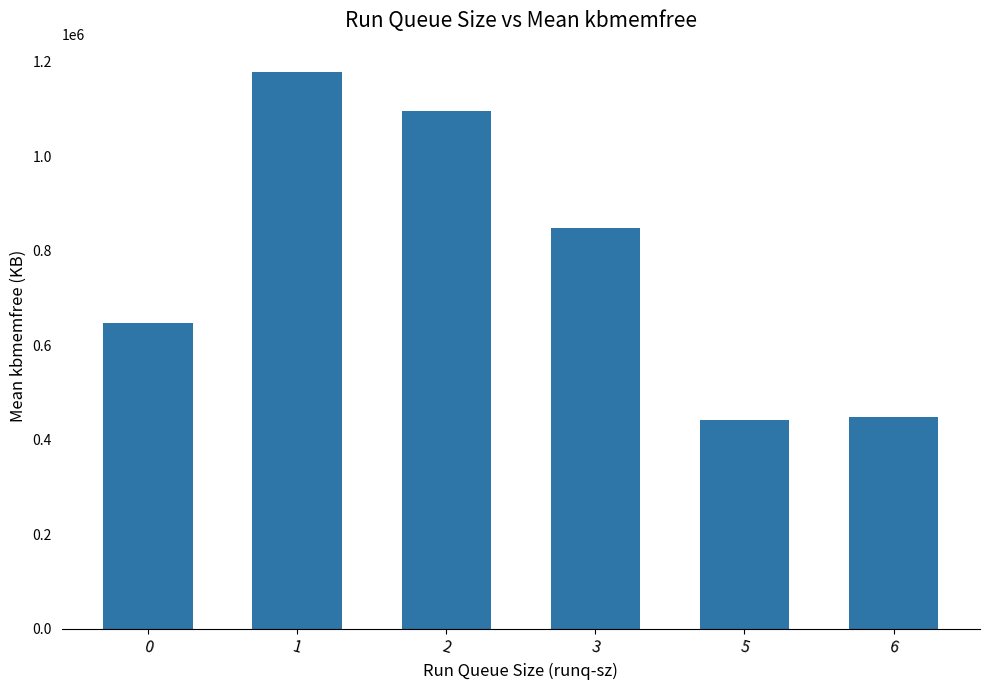

What is the value of the 1st bar from the left?

646081.3